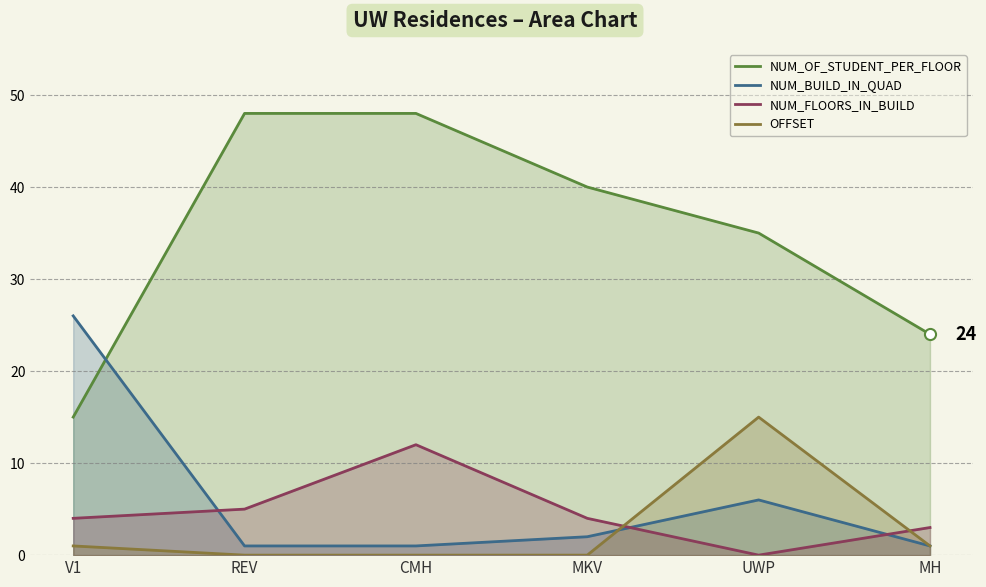

Between REV and CMH, which is larger?

REV